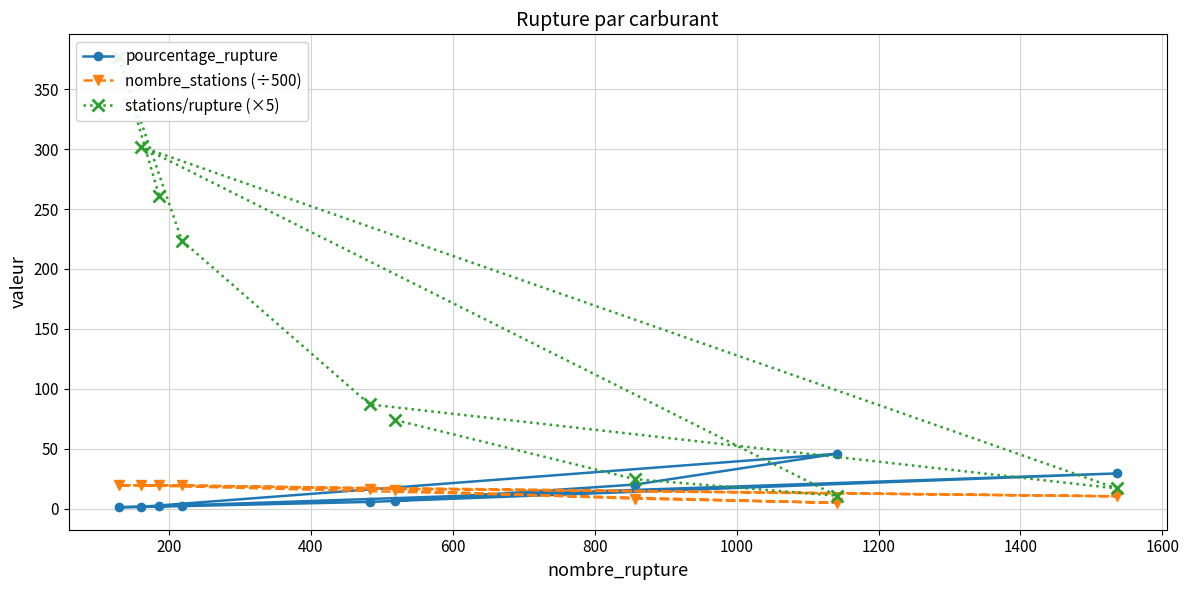

Does the chart have visible grid lines?

Yes